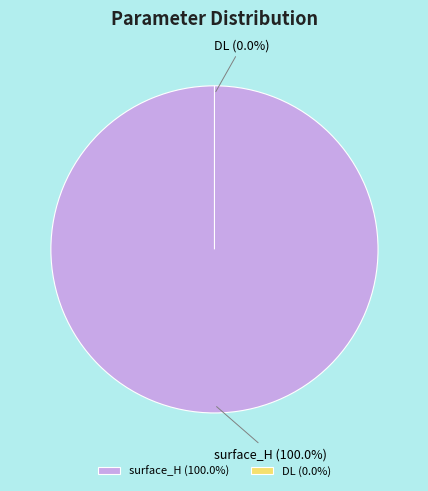

How many segments does this pie chart have?

2